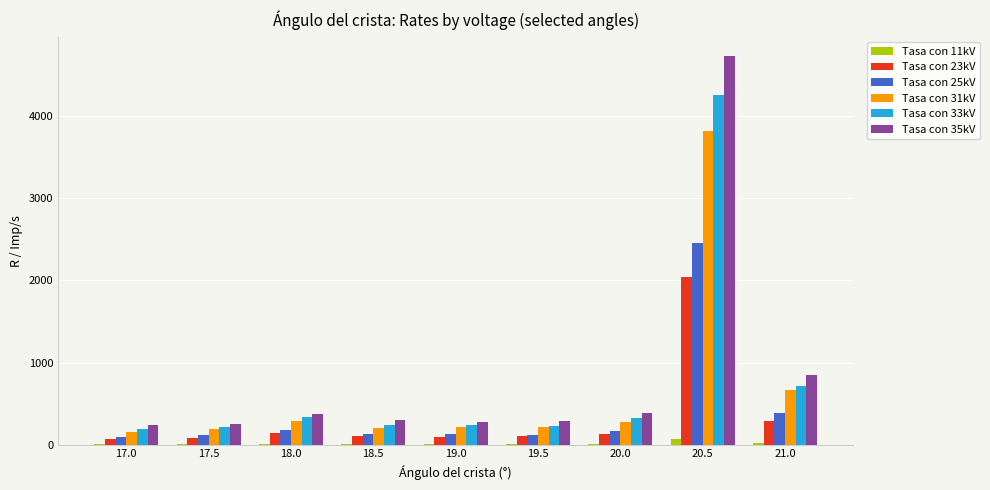

At which category is the sum across all series the highest?

20.5